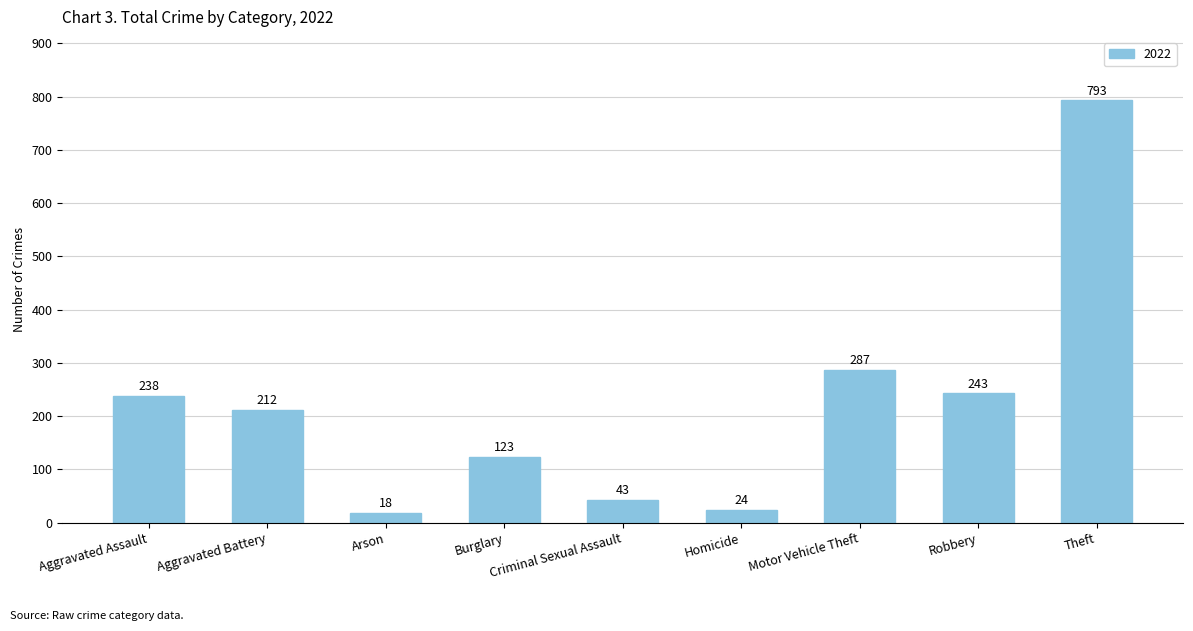

What is the change in value from Aggravated Assault to Theft?

+555